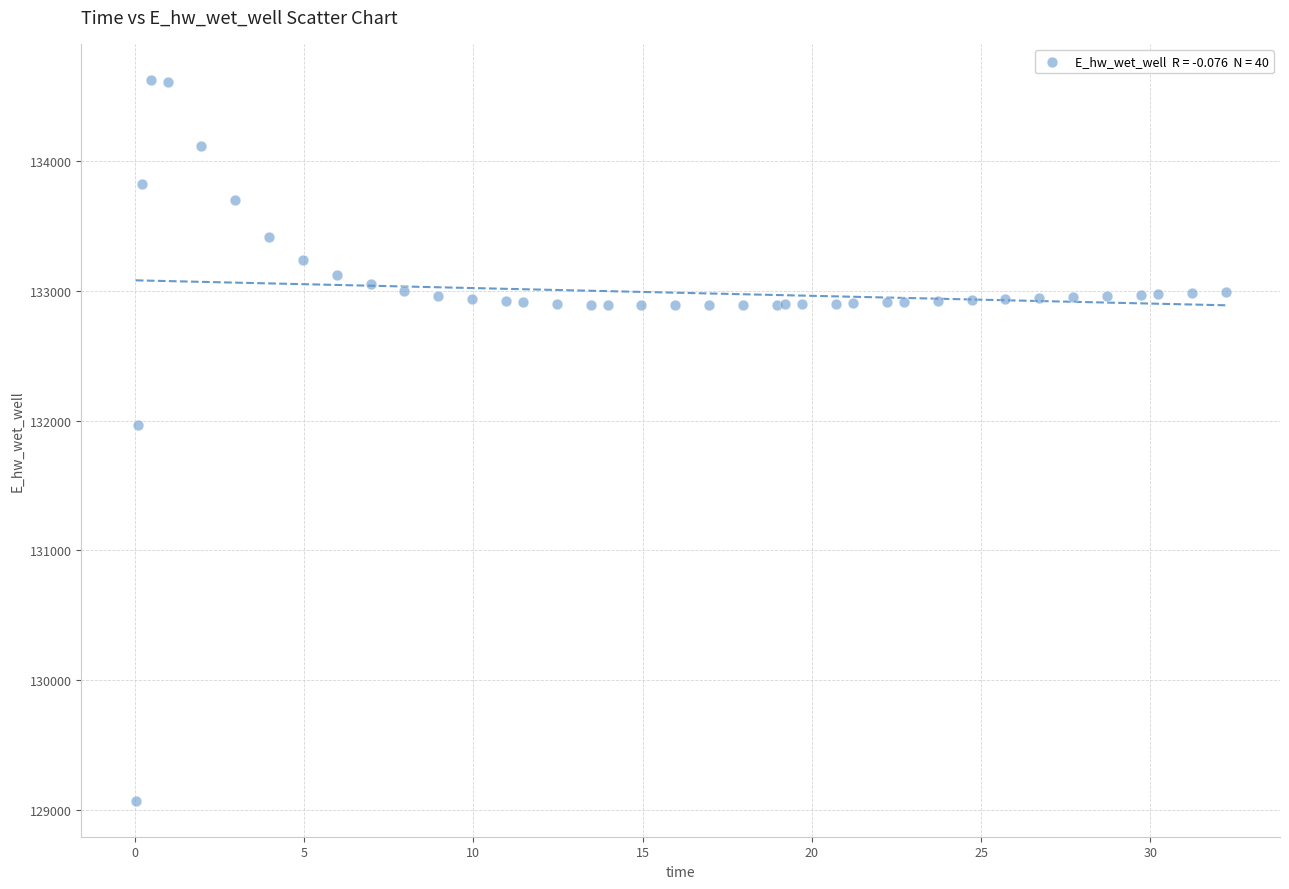

What Y value in the scatter plot is closest to 131849?

131970.0